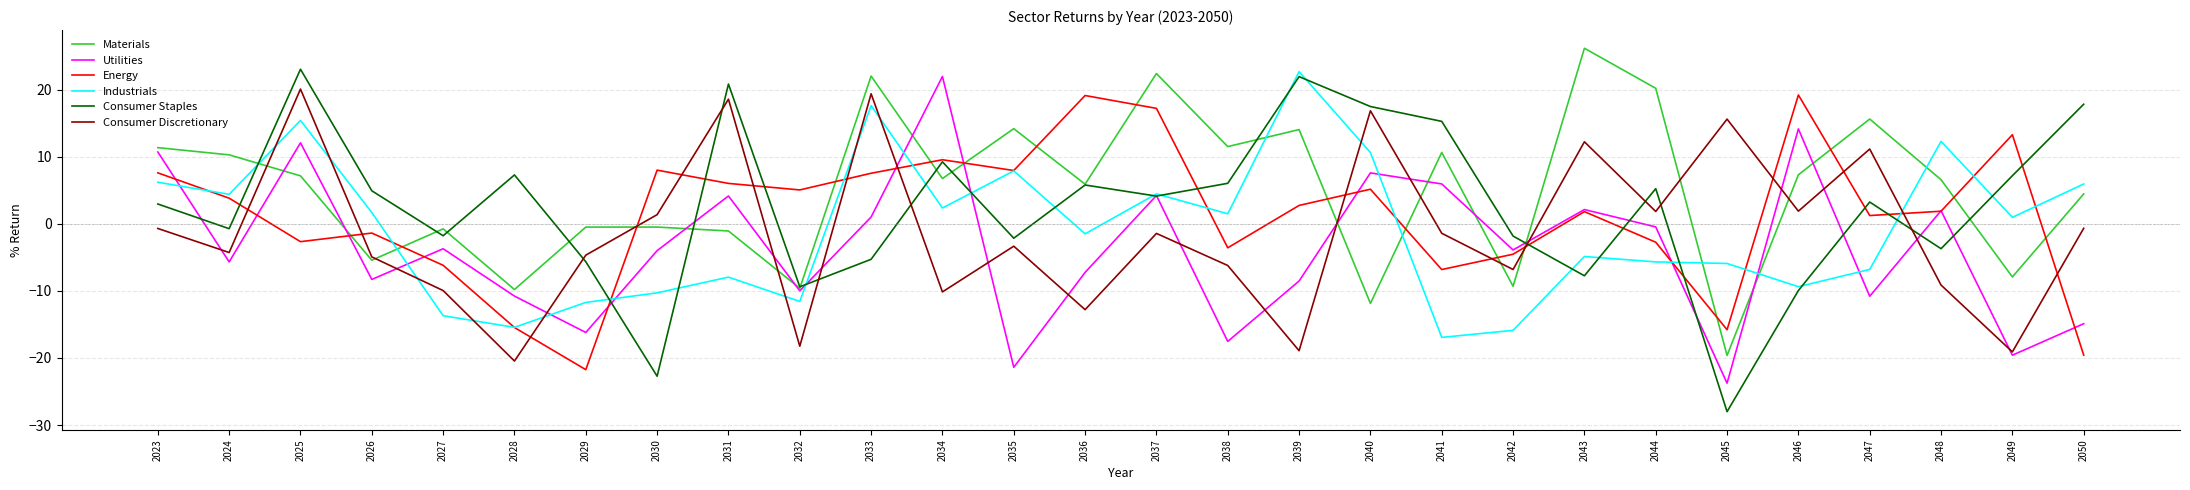

How many values in the Utilities series exceed -3?

12